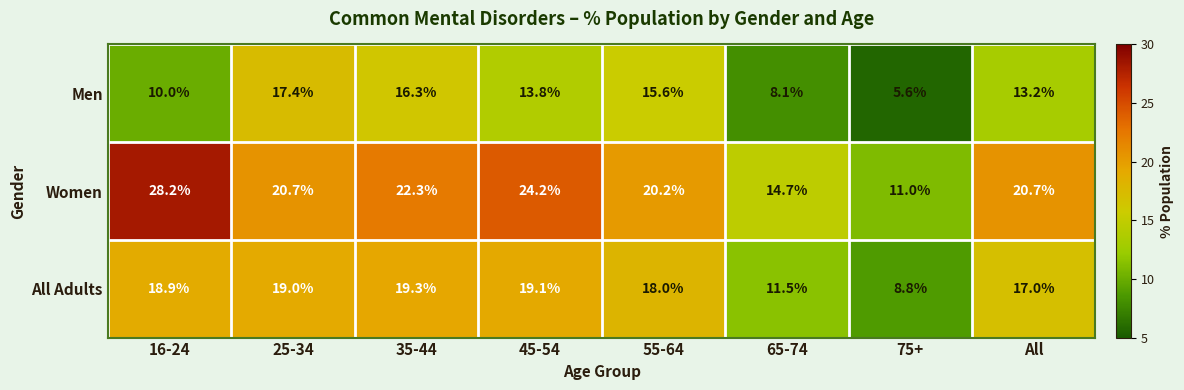

Reading left to right, list all the values displayed in this chart.

Men: 16-24=10.0	25-34=17.4	35-44=16.3	45-54=13.8	55-64=15.6	65-74=8.1	75+=5.6	All=13.2
Women: 16-24=28.2	25-34=20.7	35-44=22.3	45-54=24.2	55-64=20.2	65-74=14.7	75+=11.0	All=20.7
All Adults: 16-24=18.9	25-34=19.0	35-44=19.3	45-54=19.1	55-64=18.0	65-74=11.5	75+=8.8	All=17.0